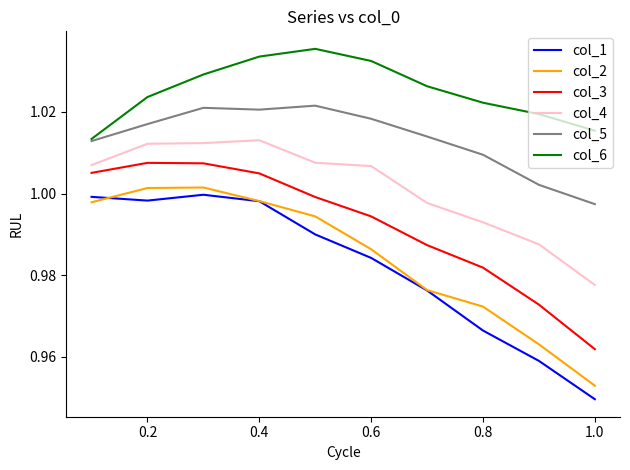

What is the sum of all col_2 values?

9.8